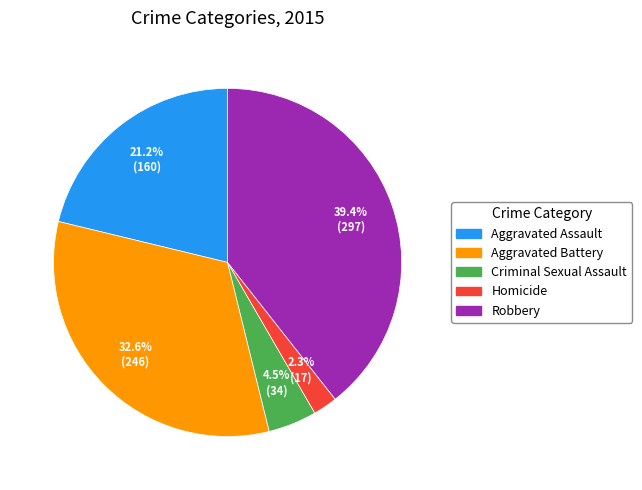

To the nearest percent, what is the combined percentage of Aggravated Assault and Criminal Sexual Assault?

26%